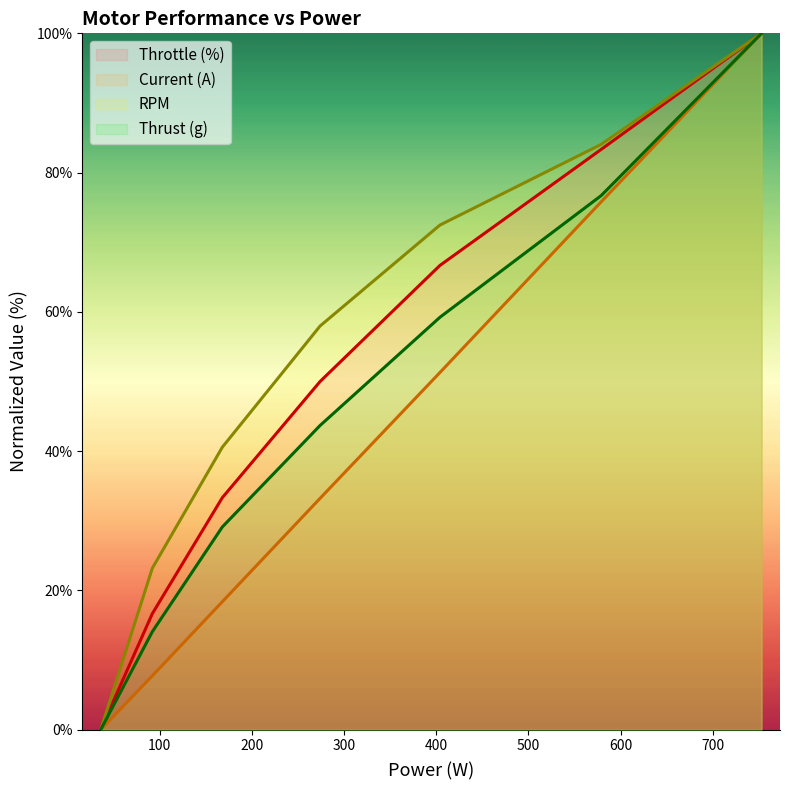

What is the maximum value shown in the chart?

100.0